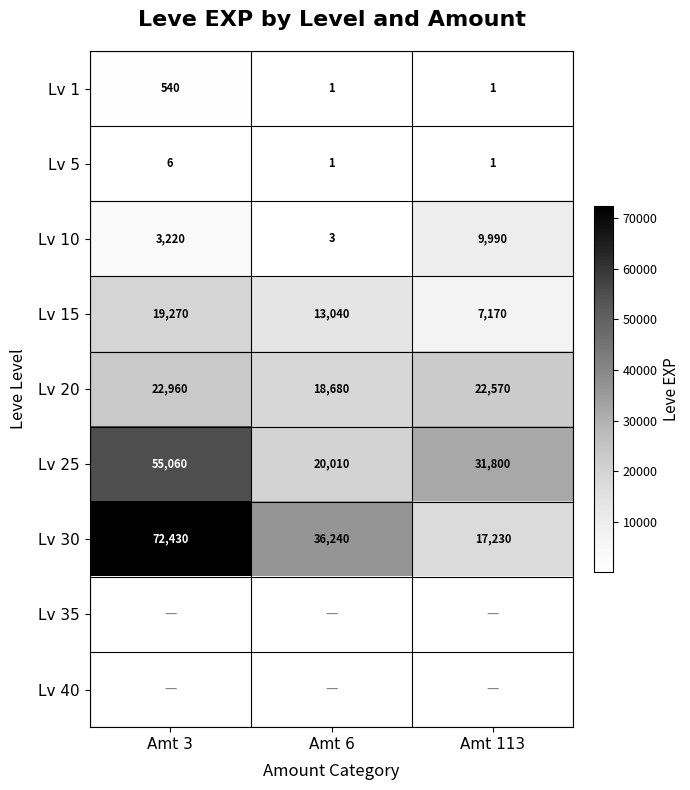

Which category has the highest value in the Lv 1 series?

Amt 3